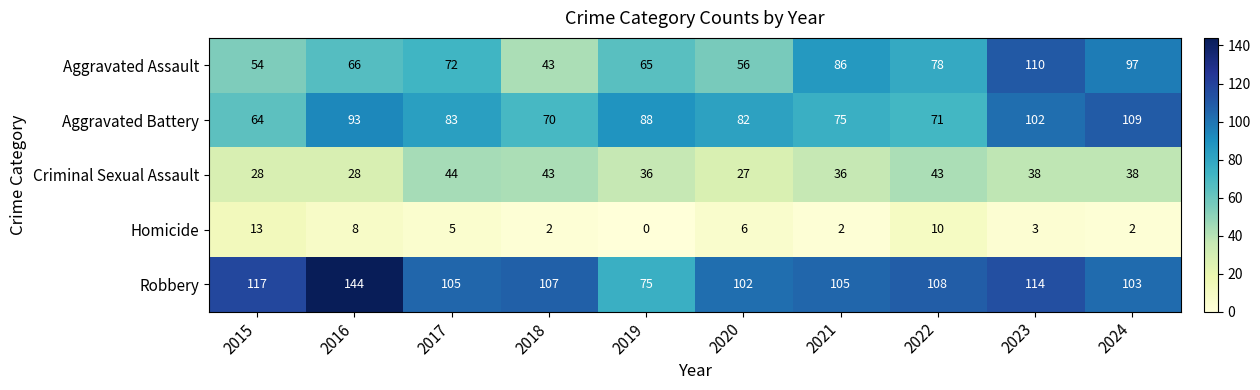

What is the sum of the Homicide values at 2016 and 2019?

8